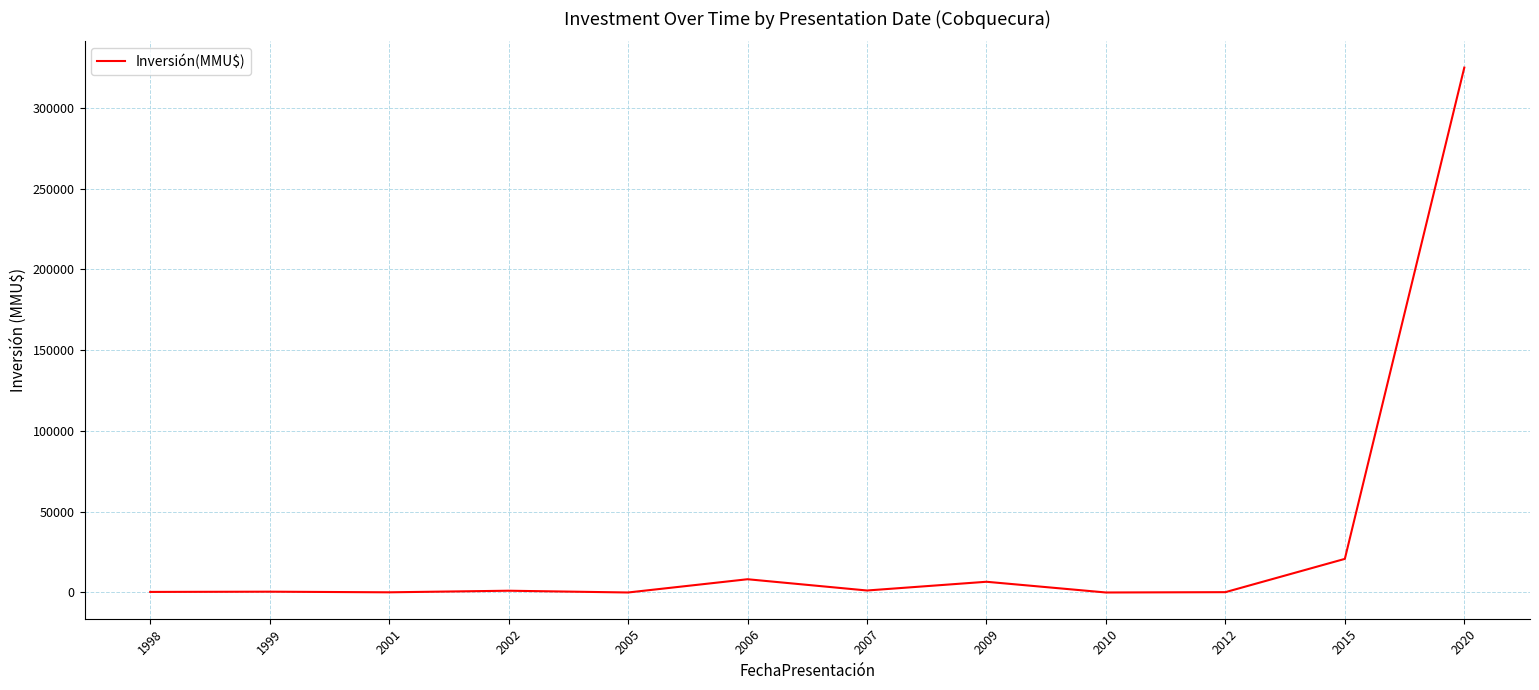

What is the average value?

30337